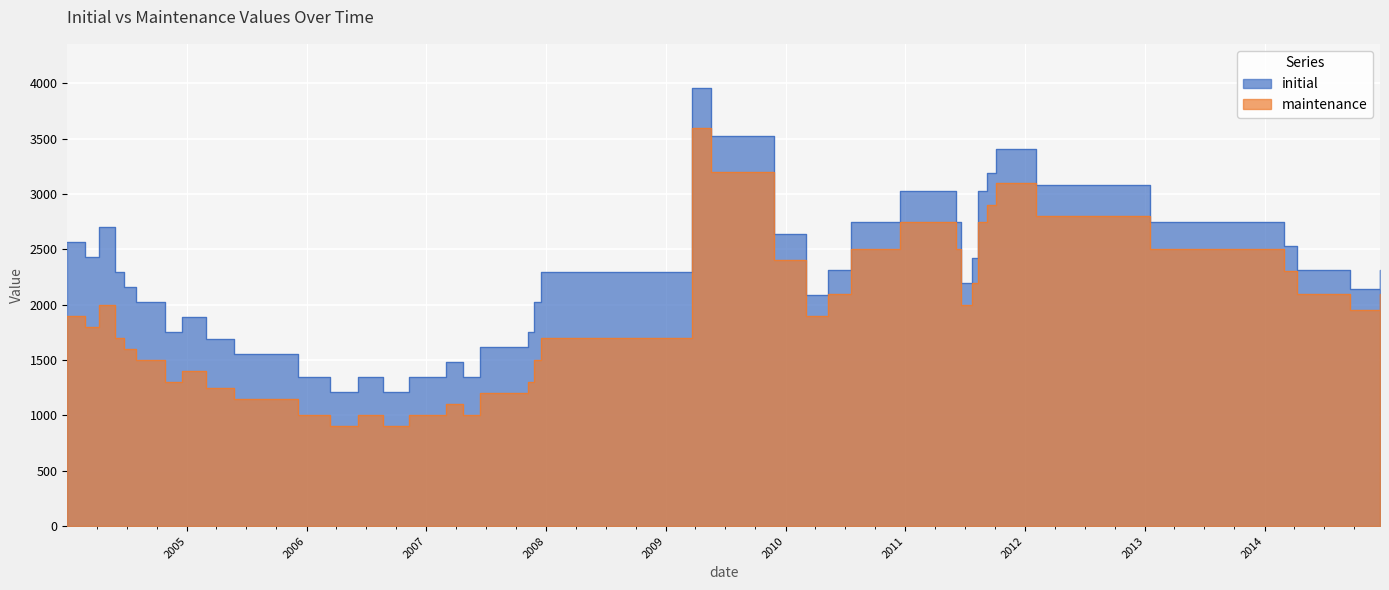

In maintenance, how many points are lower than both neighbors (excluding endpoints)?

8